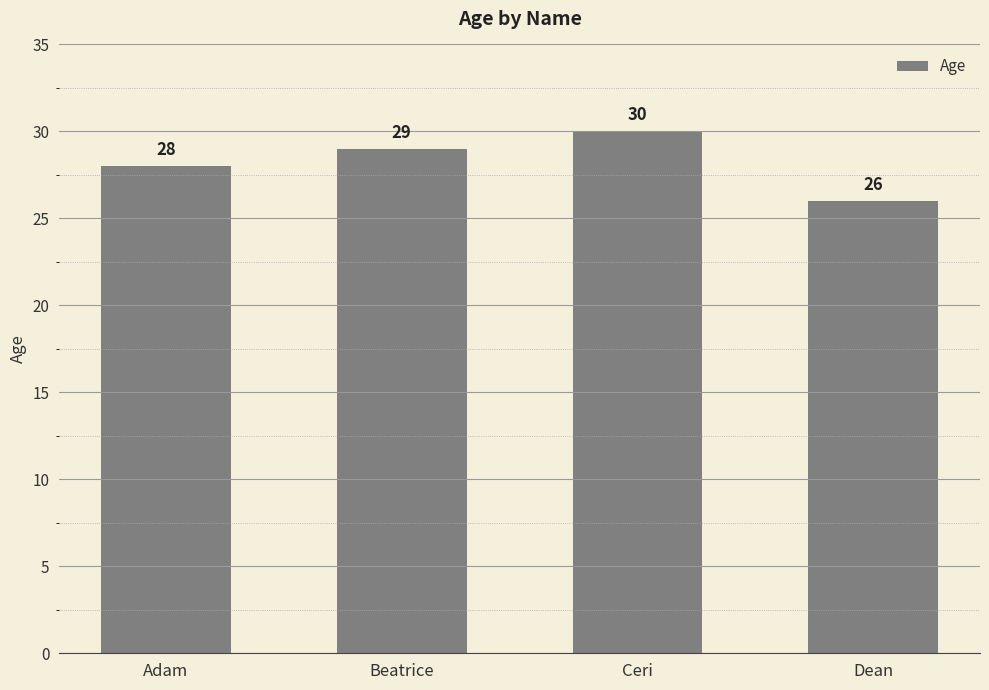

What is the label of the 2nd bar from the left?

Beatrice